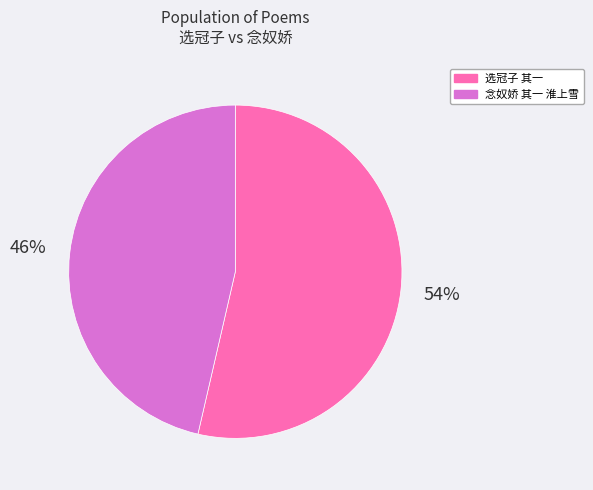

Is the sum of 选冠子 其一 and 念奴娇 其一 淮上雪 greater than half?

Yes